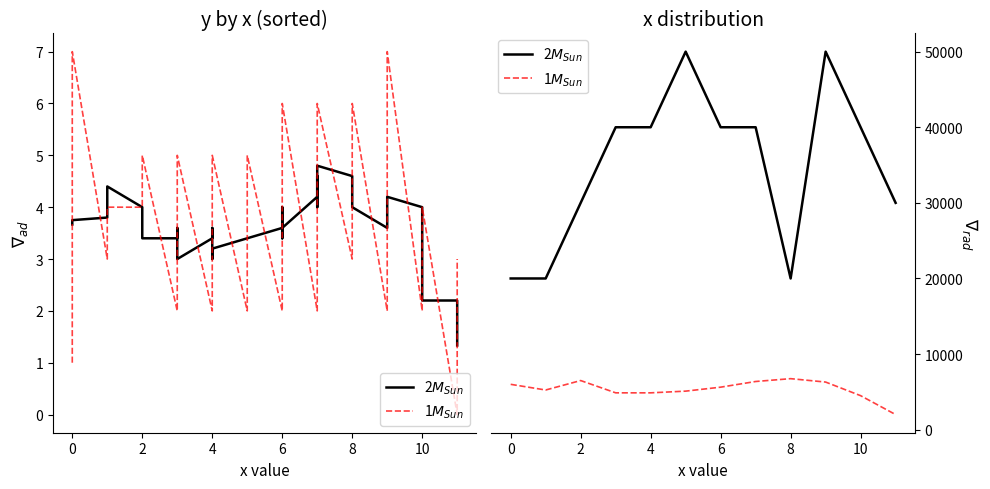

Is it true that 1$M_{Sun}$ equals 6500 at 2?

True